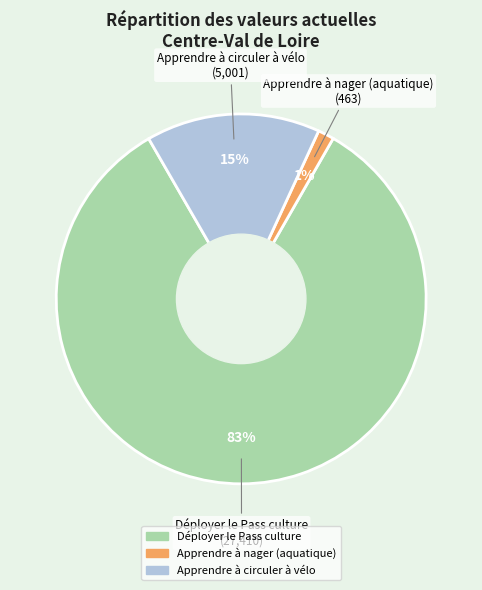

To the nearest percent, what is the combined percentage of Apprendre à nager (aquatique) and Déployer le Pass culture?

85%